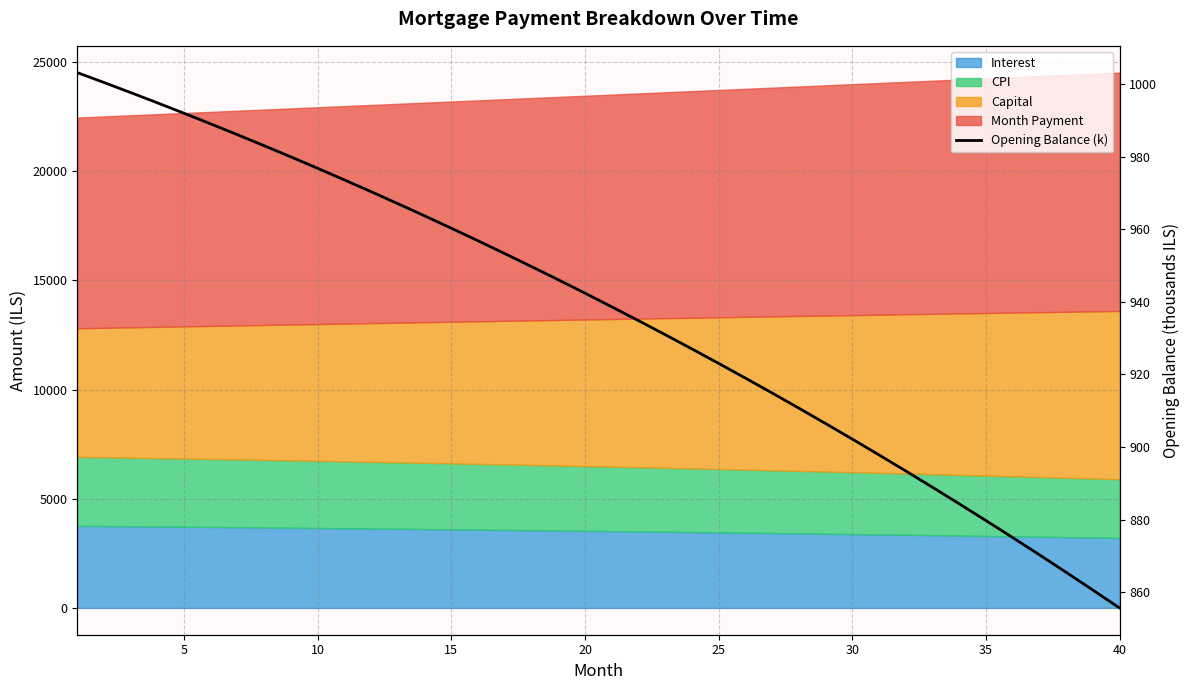

What is the average value?

936.6